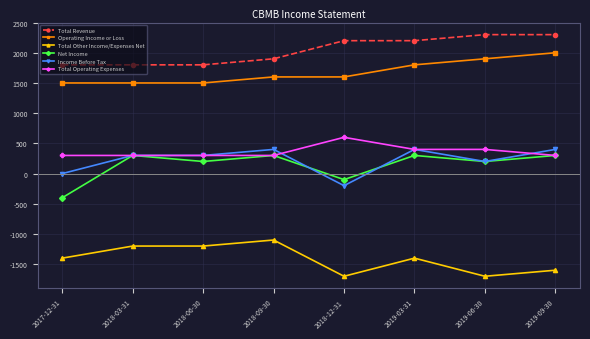

True or false: Net Income has more than 1 interior local peaks.

True